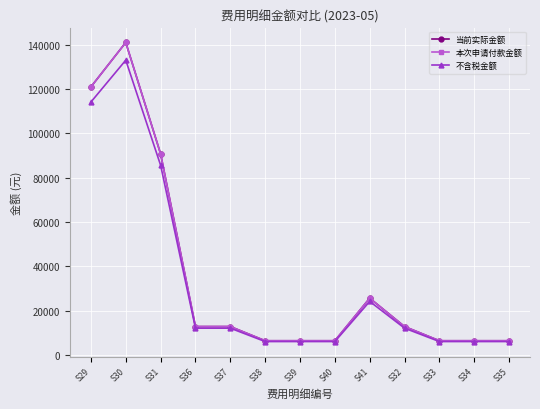

Does the chart have visible grid lines?

Yes